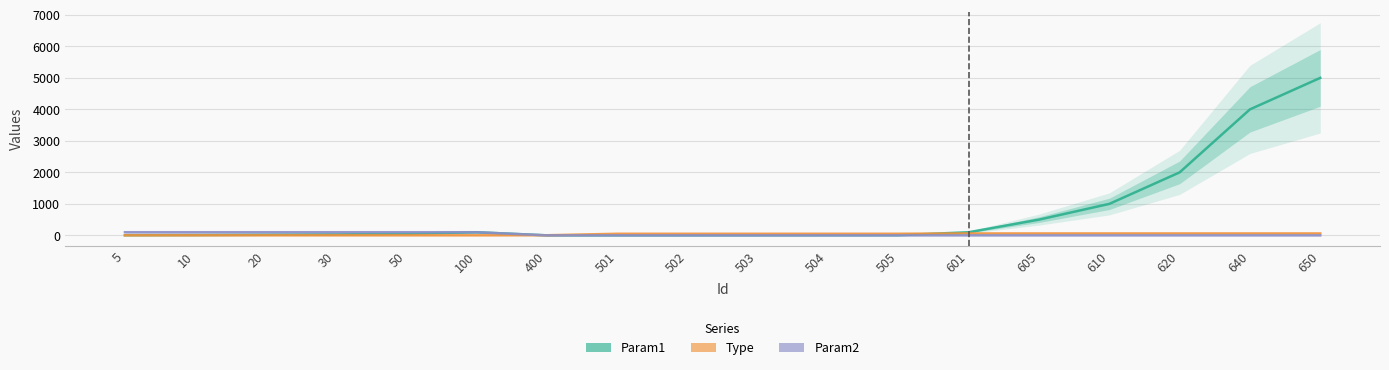

What is the sum of all Type values?

637